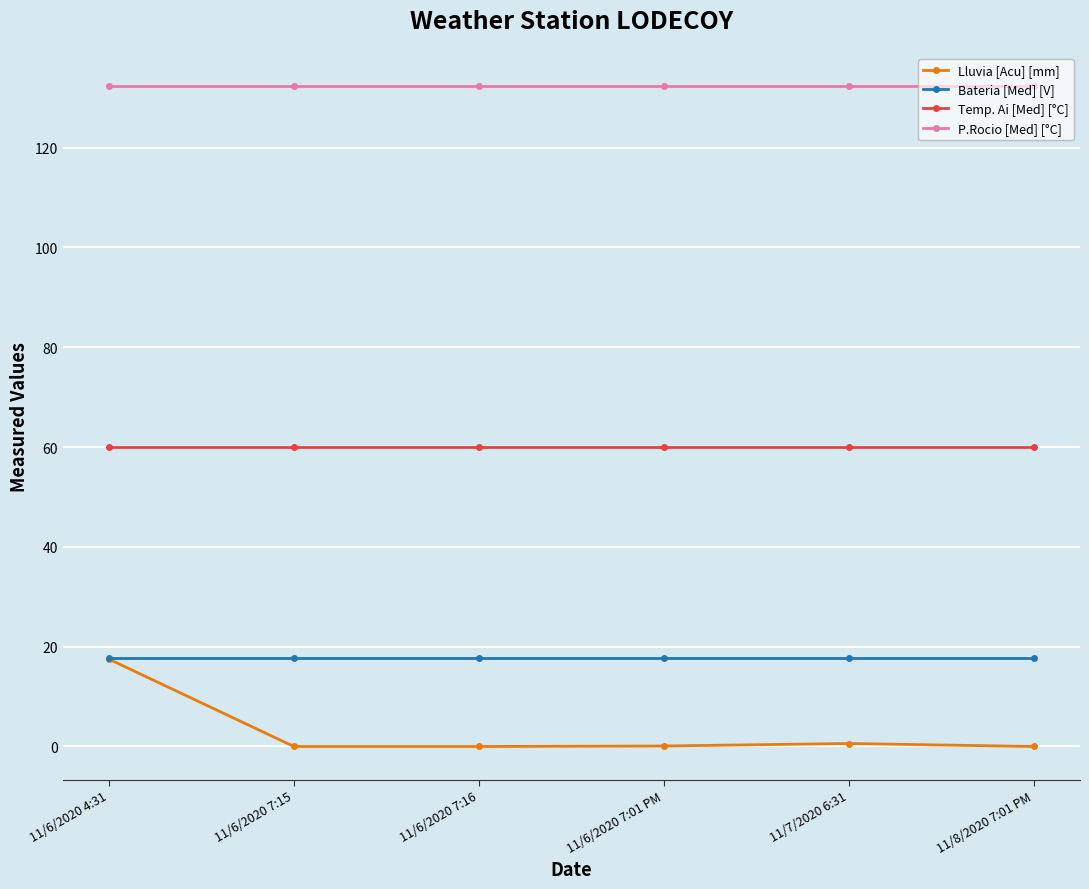

What position from the left is 11/8/2020 7:01 PM?

6